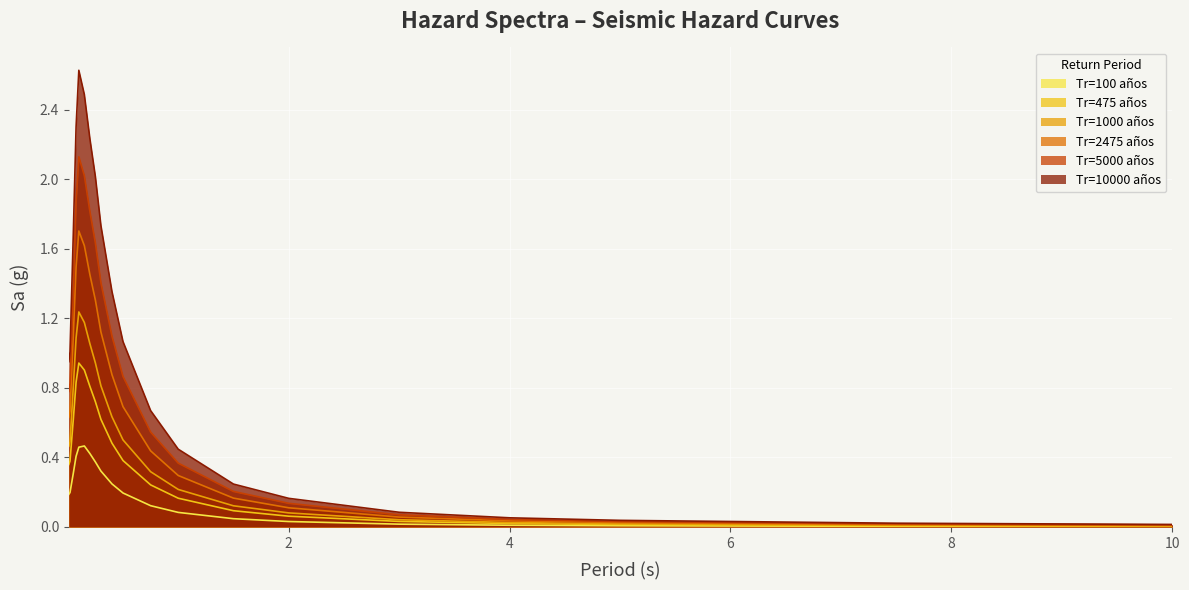

Rank the series by their maximum value, from lowest to highest.

Tr=100 años, Tr=475 años, Tr=1000 años, Tr=2475 años, Tr=5000 años, Tr=10000 años